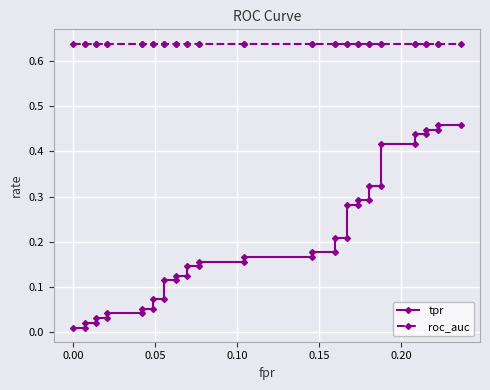

Is the value of roc_auc at 39 greater than the value of tpr at 27?

Yes